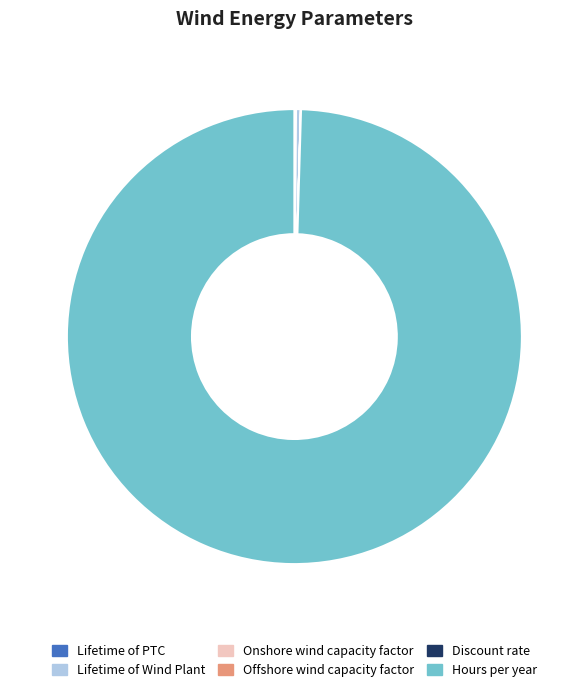

What is the largest slice in the pie chart?

Hours per year